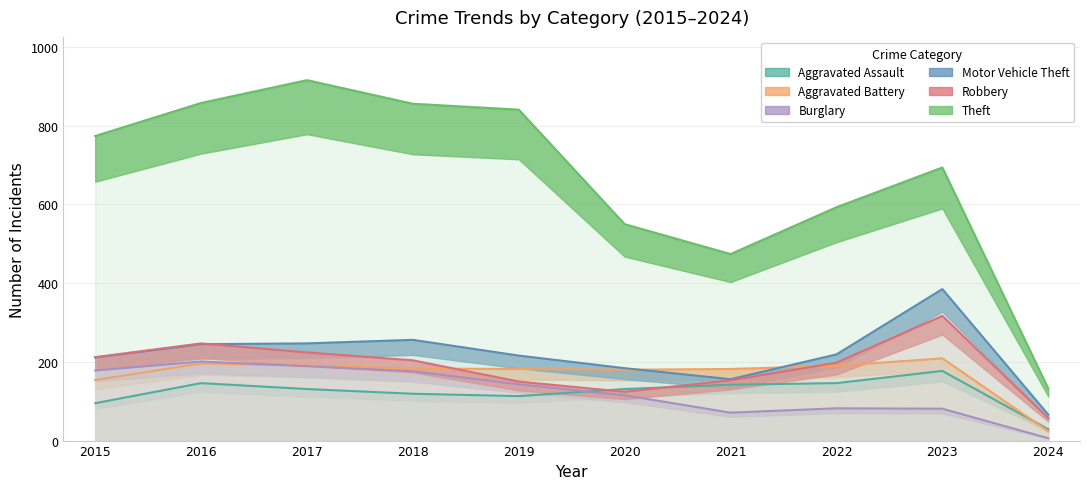

How many values in the Burglary series are below 143?

5